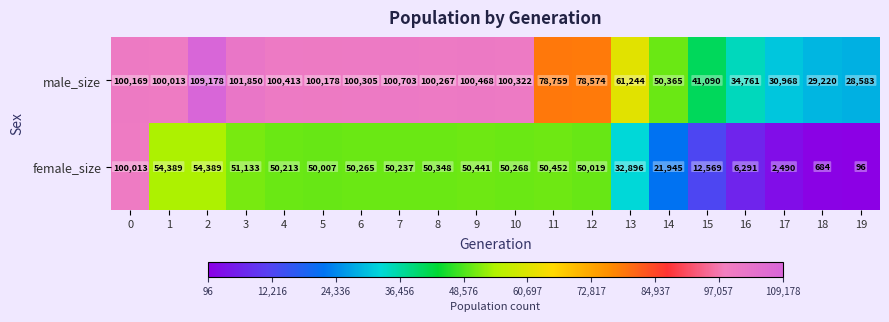

What is the difference between the highest and lowest values at 4?

50200